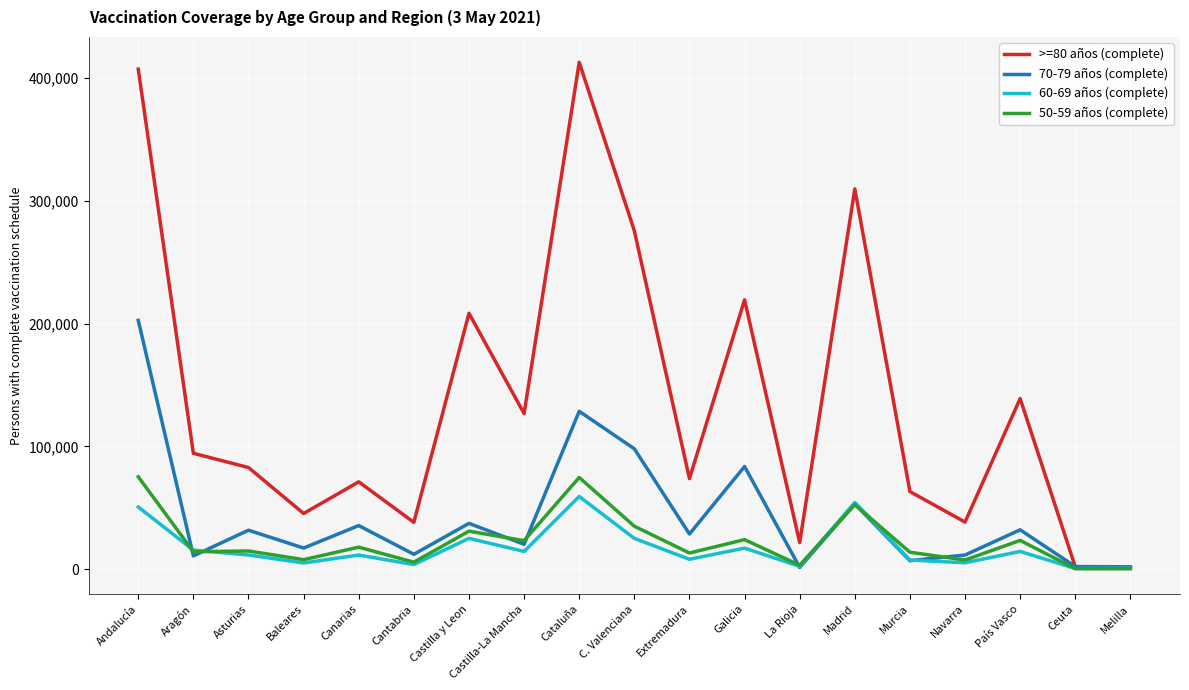

Which series has the largest range (max minus min)?

>=80 años (complete)